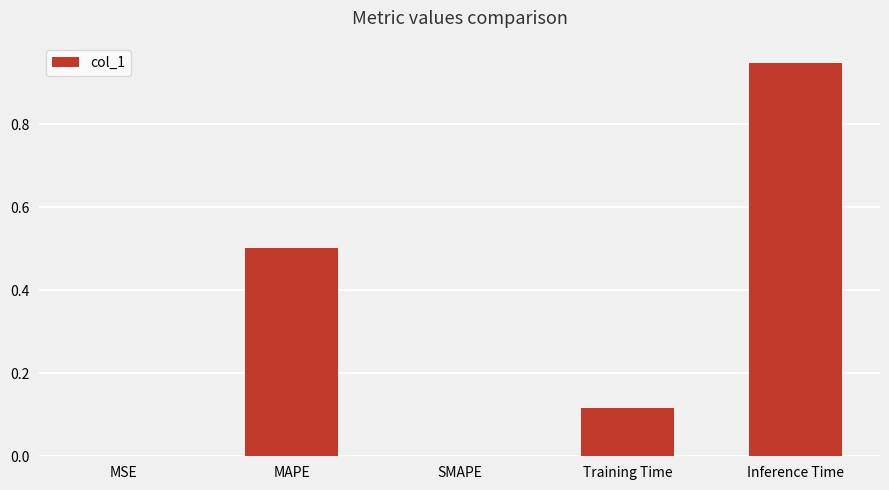

Which label corresponds to the largest value in the chart?

Inference Time